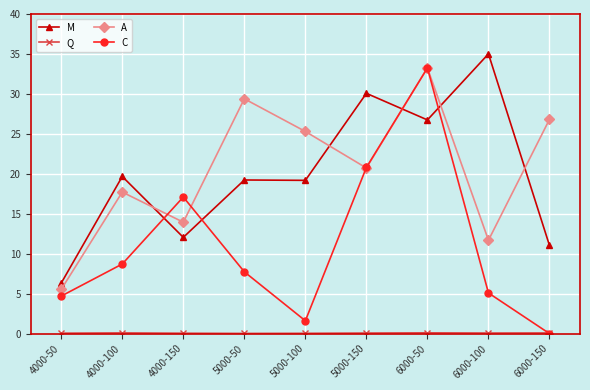

How many values in C are above zero?

8